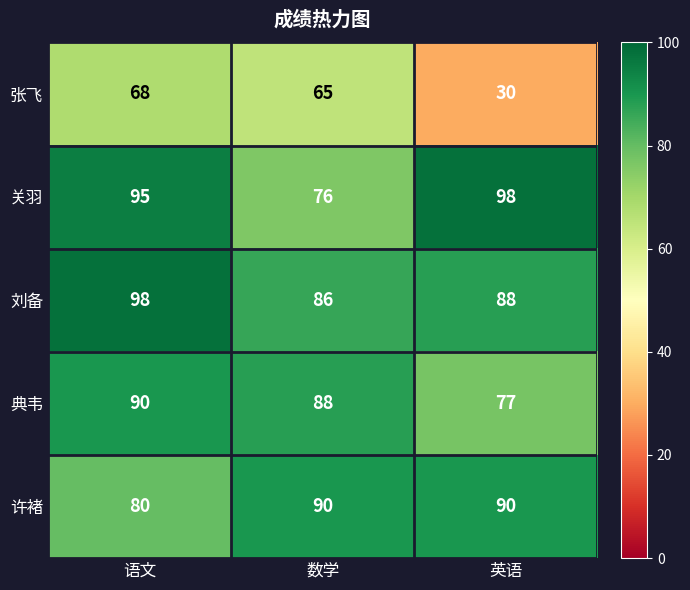

Between 数学 and 英语, which series saw the biggest shift?

张飞